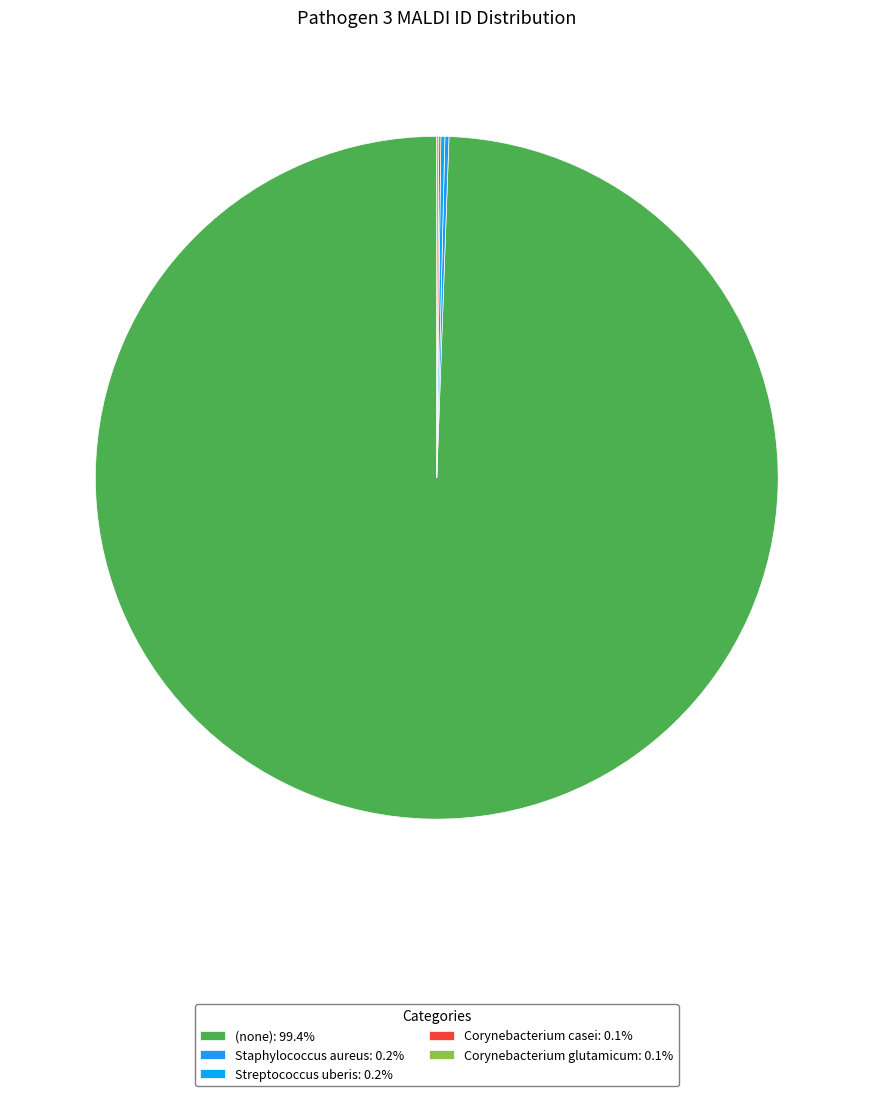

What percentage is NOT represented by Streptococcus uberis?

99.8%